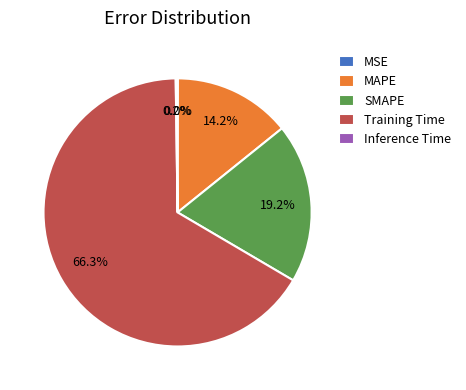

Is the sum of MAPE and Training Time greater than half?

Yes